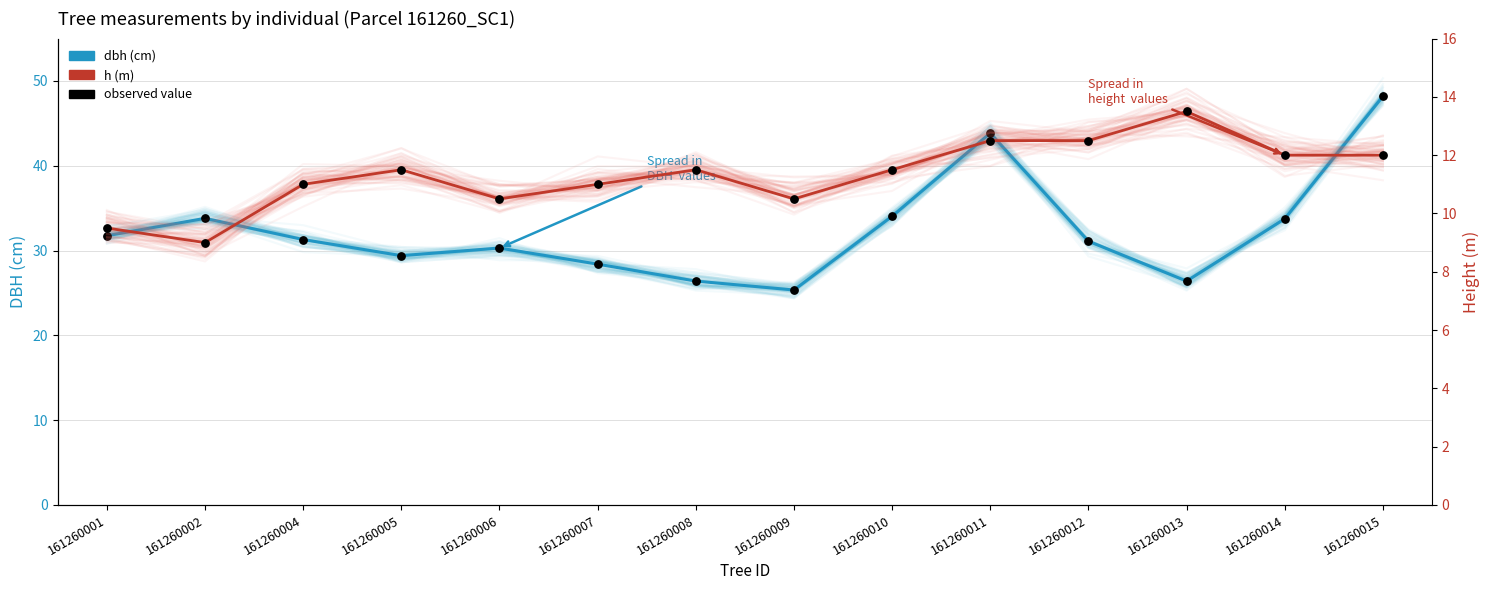

Which series reaches the maximum Y coordinate?

dbh